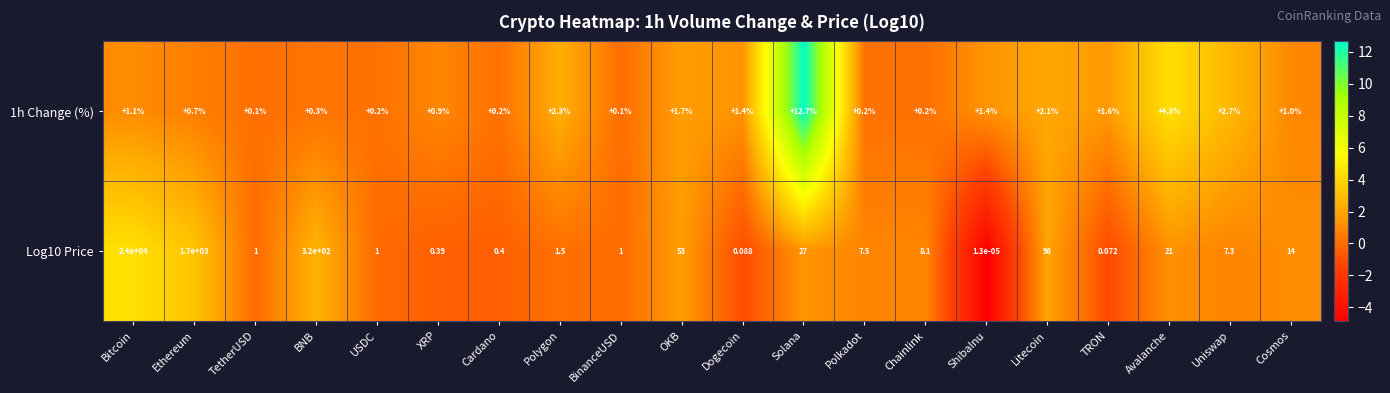

At which label does Log10 Price reach its peak?

Bitcoin